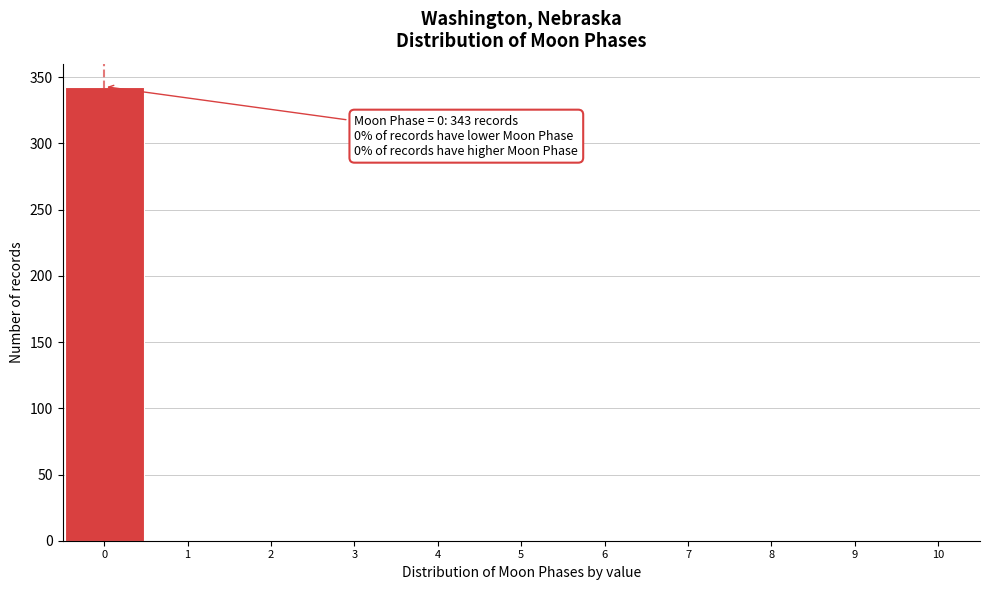

Over which range of the x-axis is the bar tallest?

-0.5 to 0.5